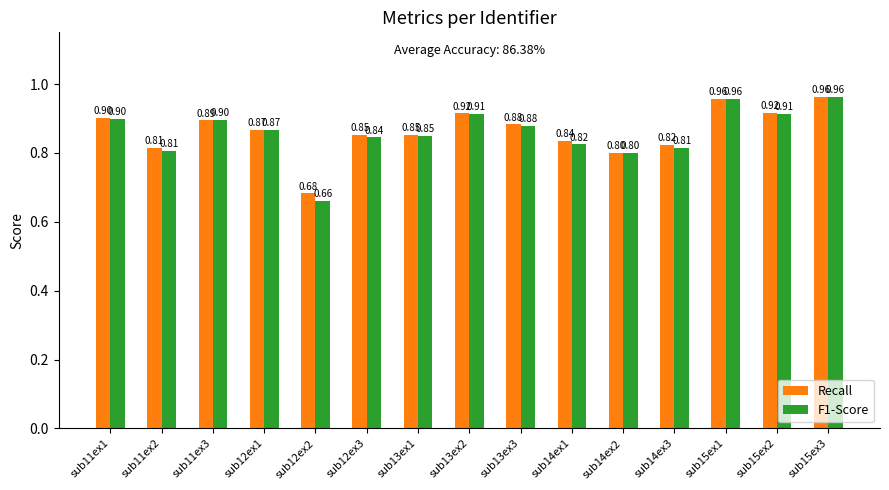

Rank the series by their average value, from highest to lowest.

Recall, F1-Score